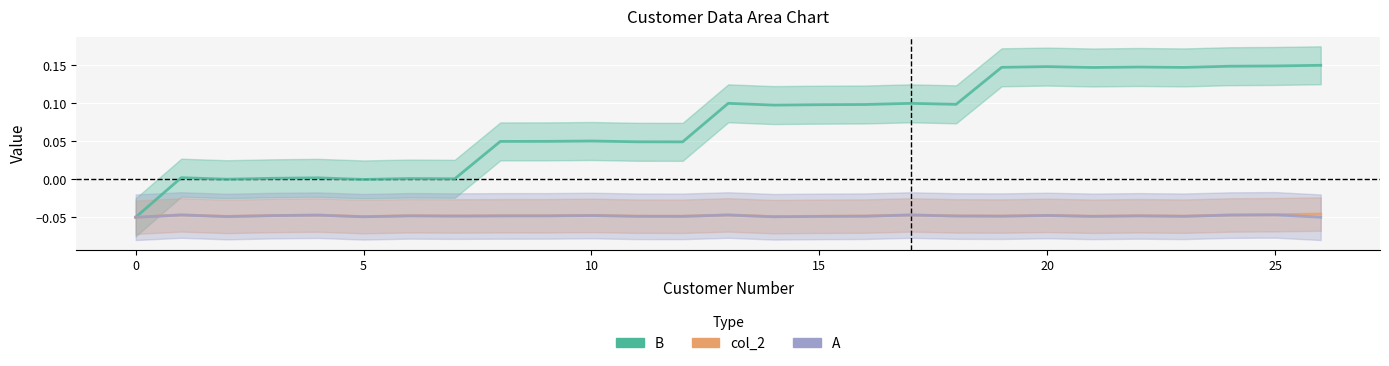

True or false: B has a value of 0.0 at 12.

True